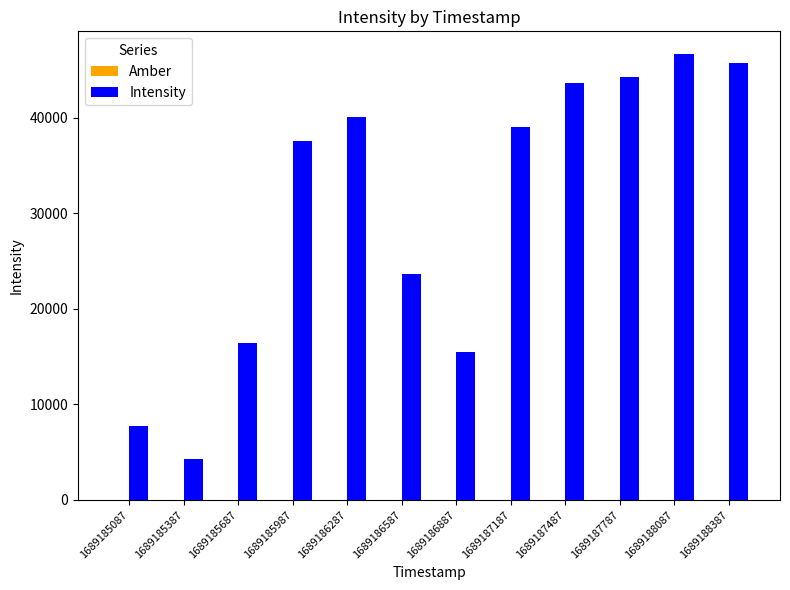

How many data points in Intensity are above 38997?

6